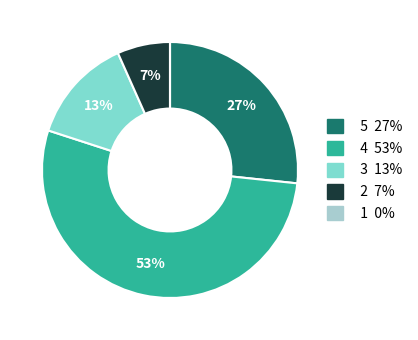

To the nearest percent, what is the difference between the largest and smallest slice percentages?

53%